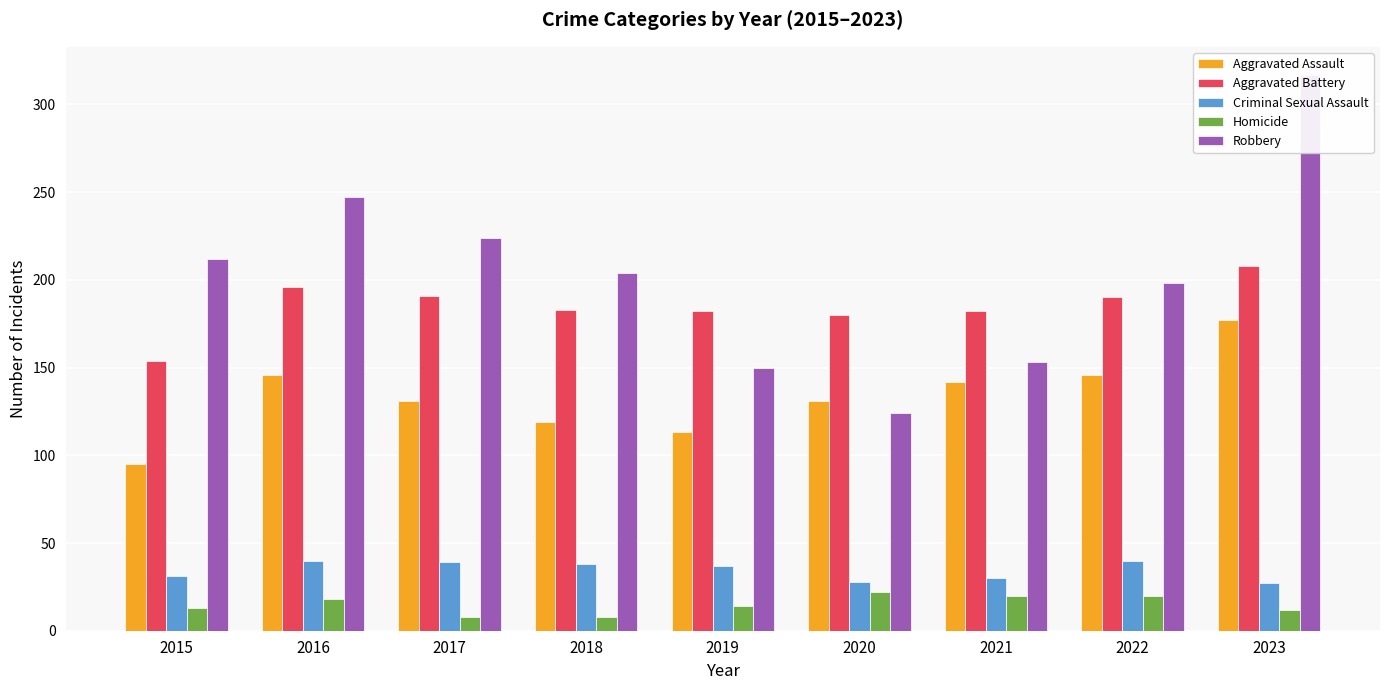

At how many categories does at least one series exceed 143?

9